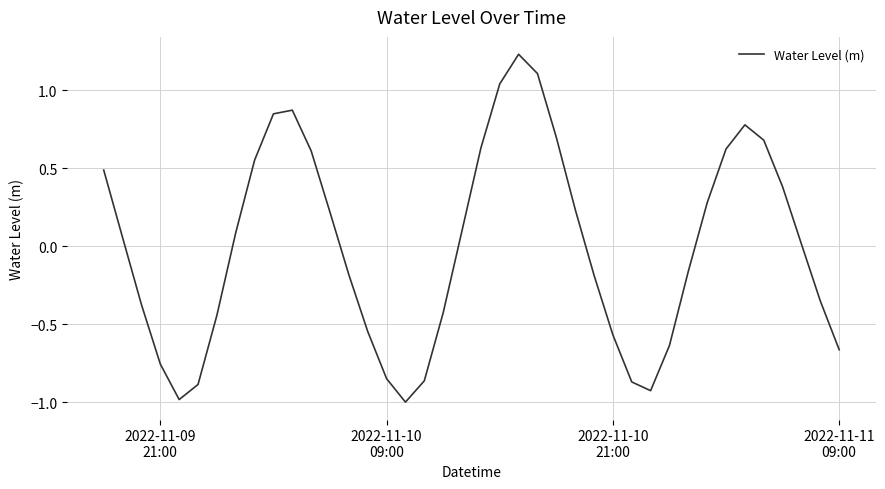

What is the minimum value shown in the chart?

-1.0